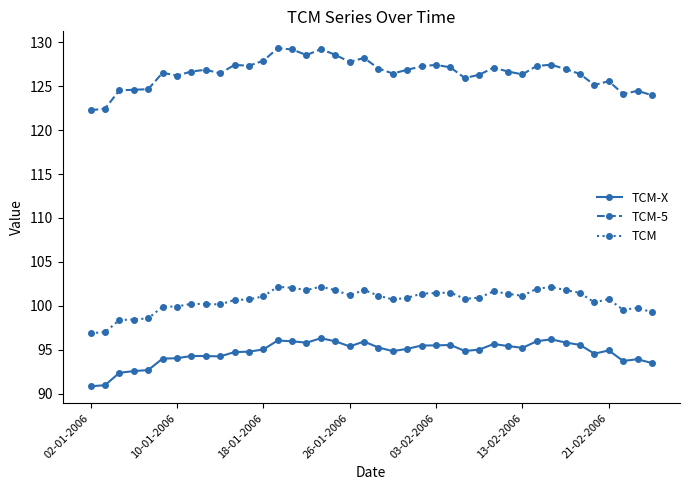

What is the value of the TCM-5 point at the 29th from the left?

127.1